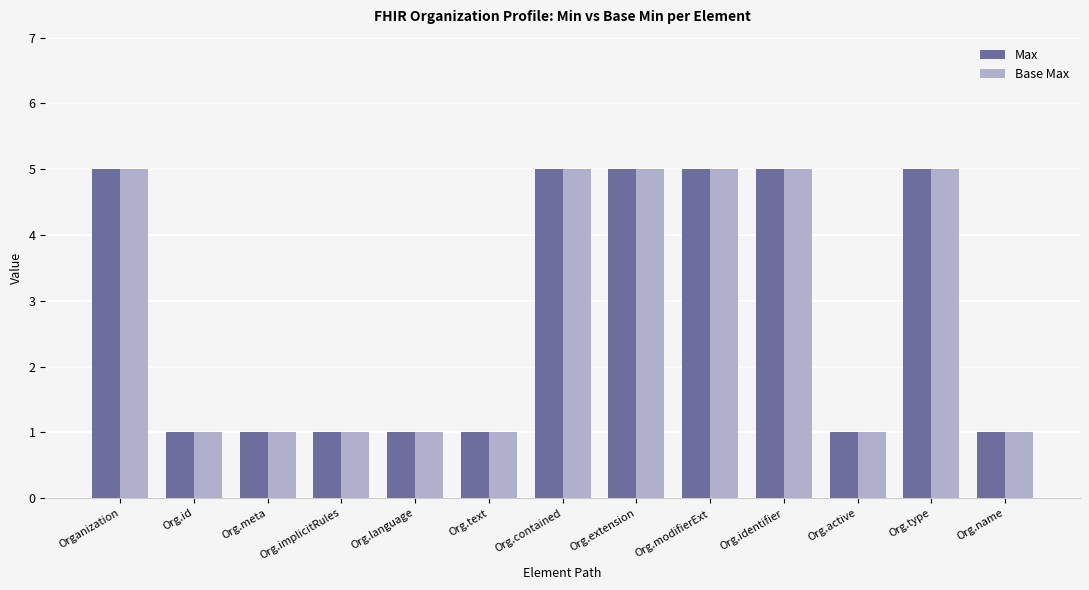

At how many categories does at least one series exceed 2?

6